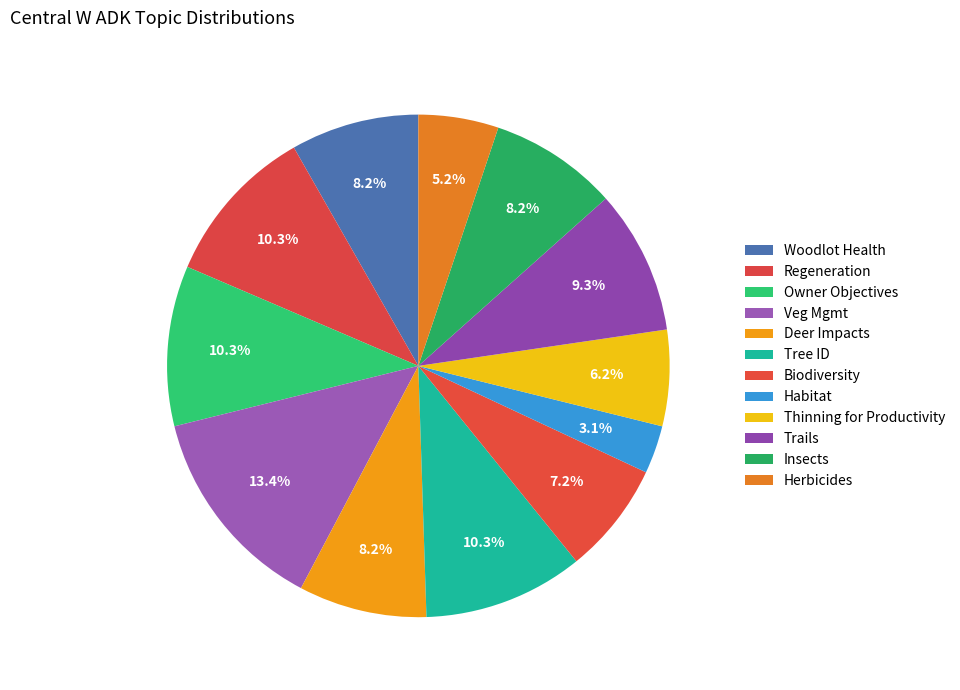

Rank the categories by value from highest to lowest.

Veg Mgmt, Regeneration, Owner Objectives, Tree ID, Trails, Woodlot Health, Deer Impacts, Insects, Biodiversity, Thinning for Productivity, Herbicides, Habitat